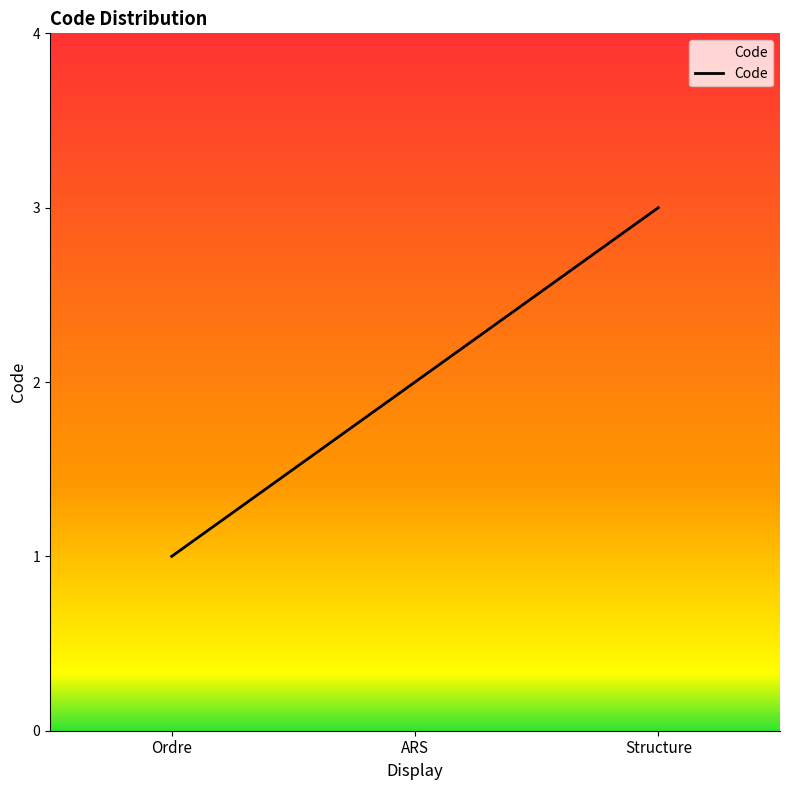

Reading left to right, list all the values displayed in this chart.

Ordre=1	ARS=2	Structure=3